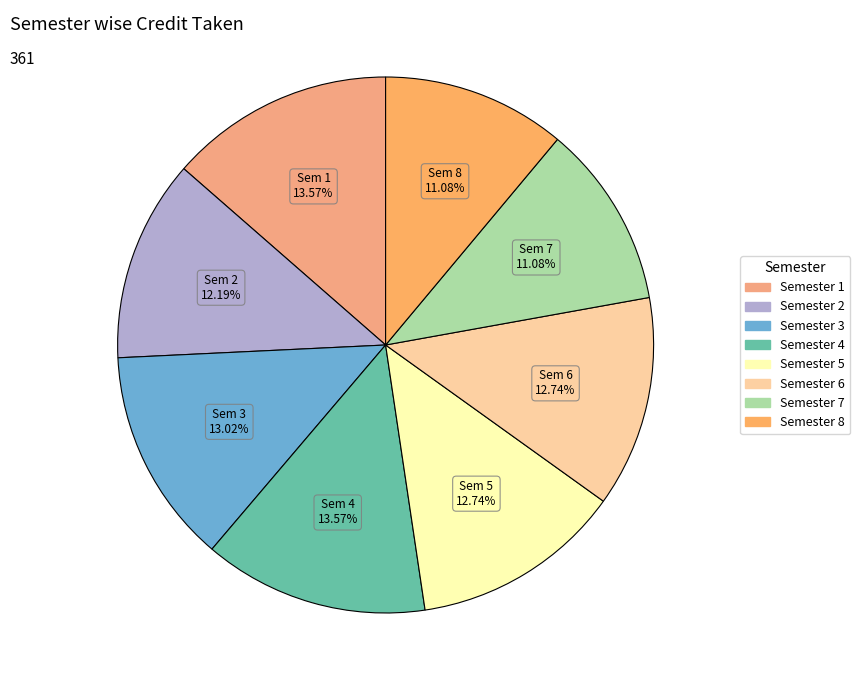

Rank the categories by value from lowest to highest.

Semester 7, Semester 8, Semester 2, Semester 5, Semester 6, Semester 3, Semester 1, Semester 4